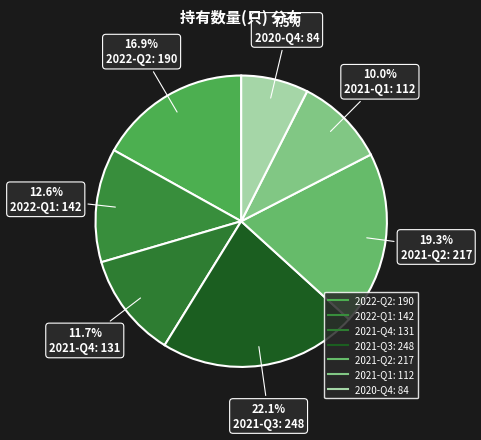

Is 2021-Q2 the majority of the pie?

No